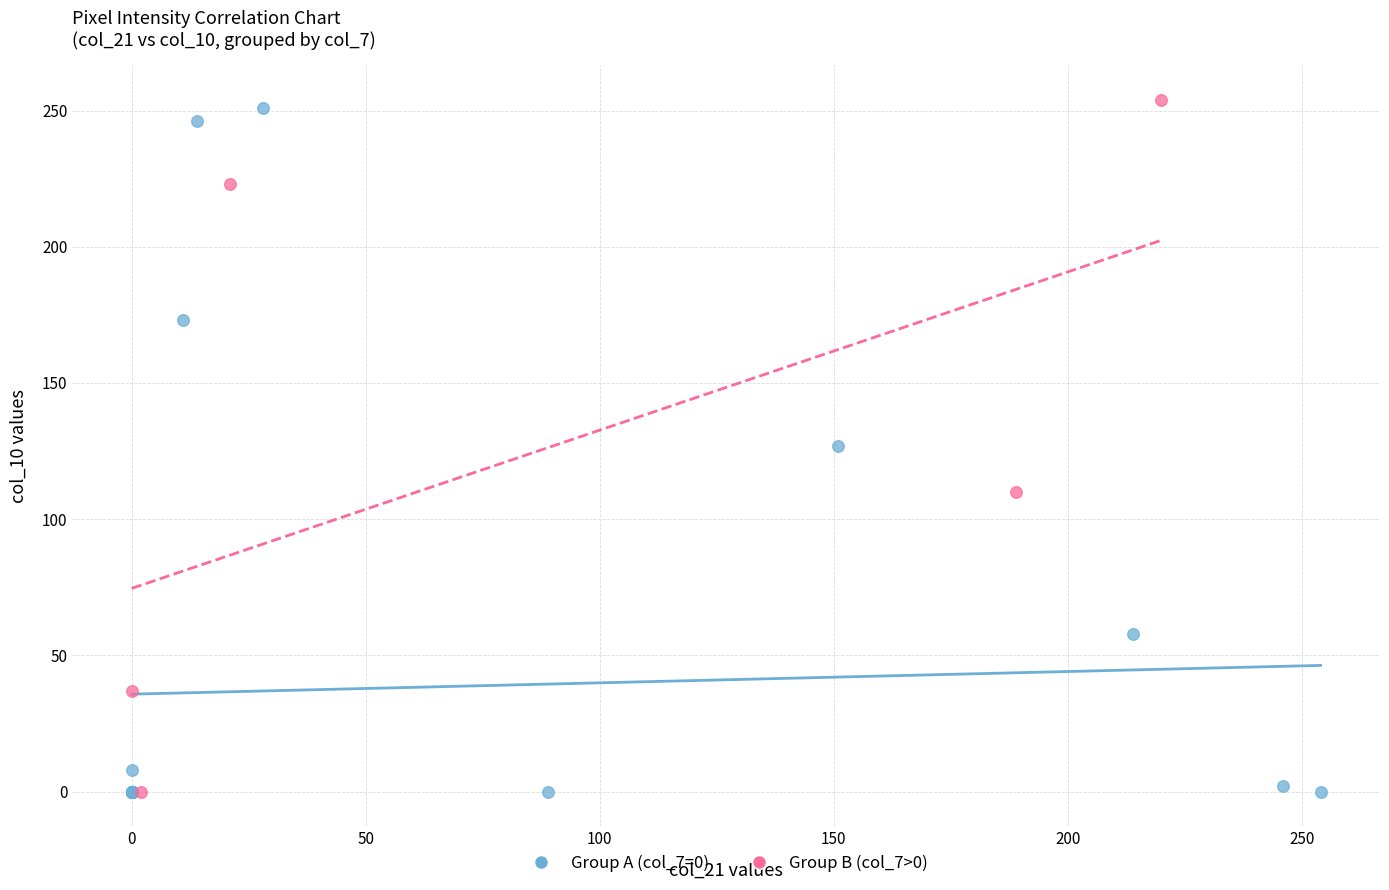

Which series has the widest spread of Y values?

Group B (col_7>0)